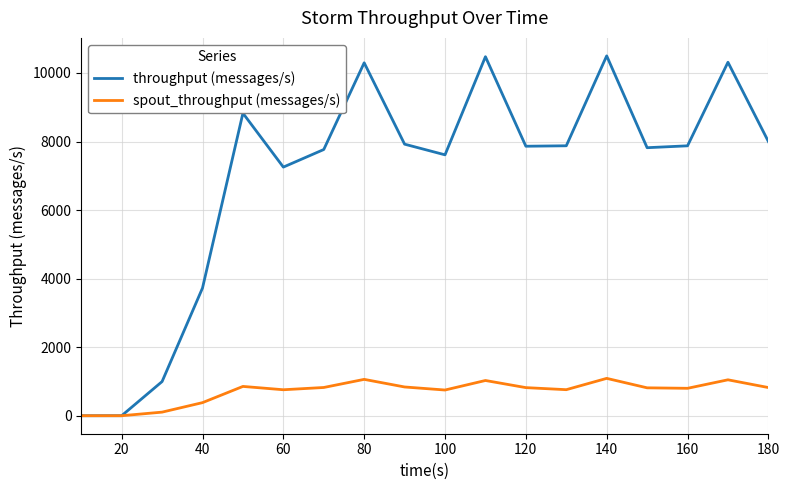

What is the maximum value for spout_throughput (messages/s)?

1090